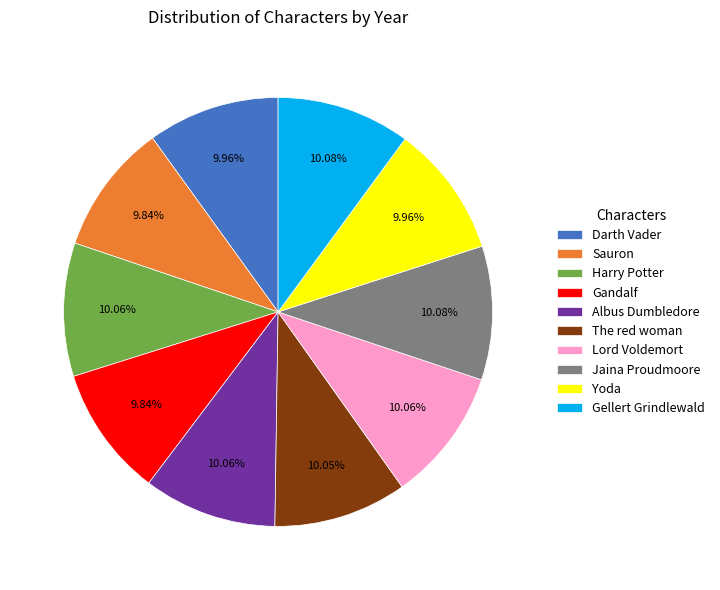

Approximately how many times larger is the value at Jaina Proudmoore compared to Albus Dumbledore?

1.0